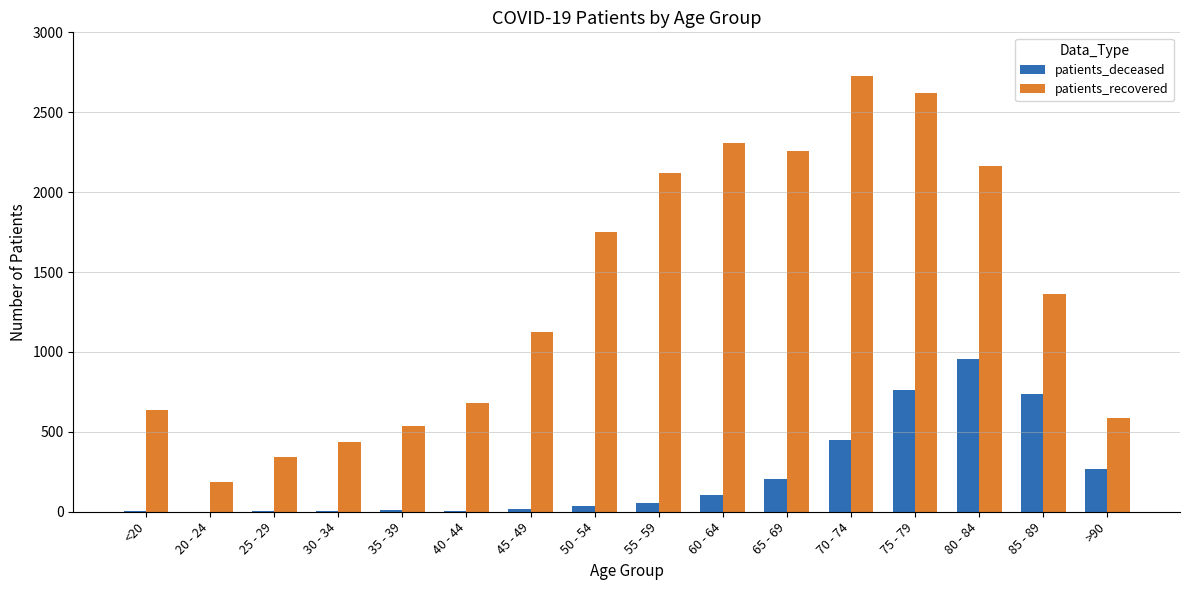

Is it true that patients_deceased equals 1624 at 80 - 84?

False